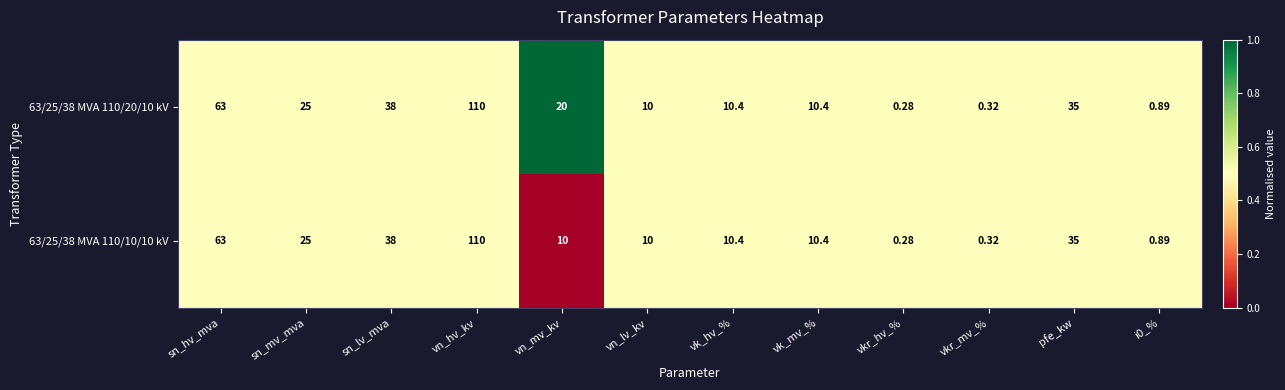

At which category is the sum across all series the highest?

vn_hv_kv